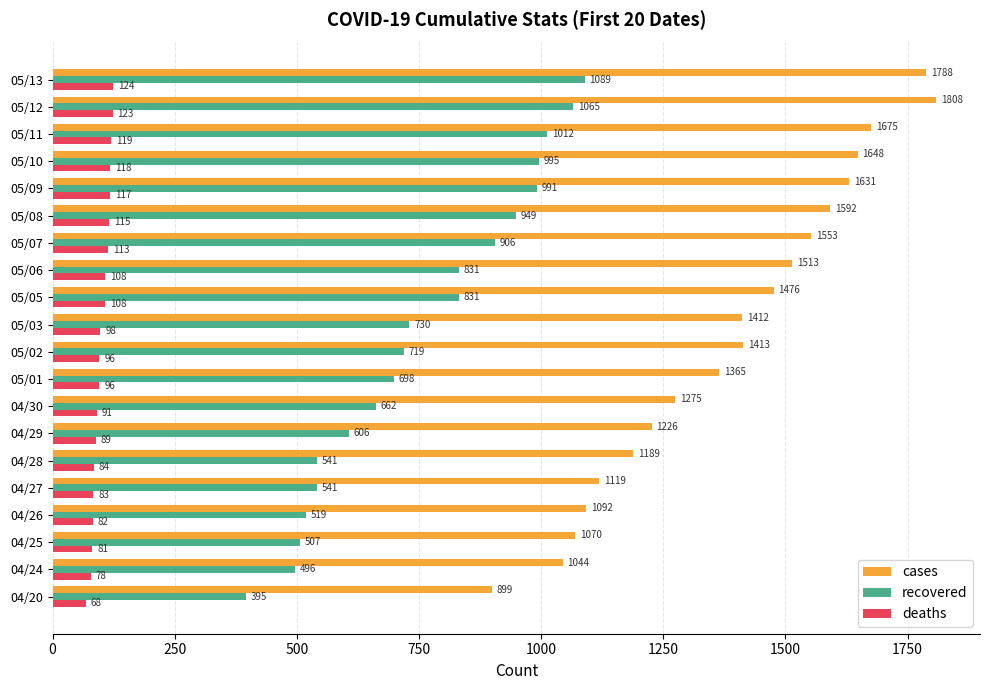

Between 04/28 and 04/30, which series saw the biggest shift?

recovered